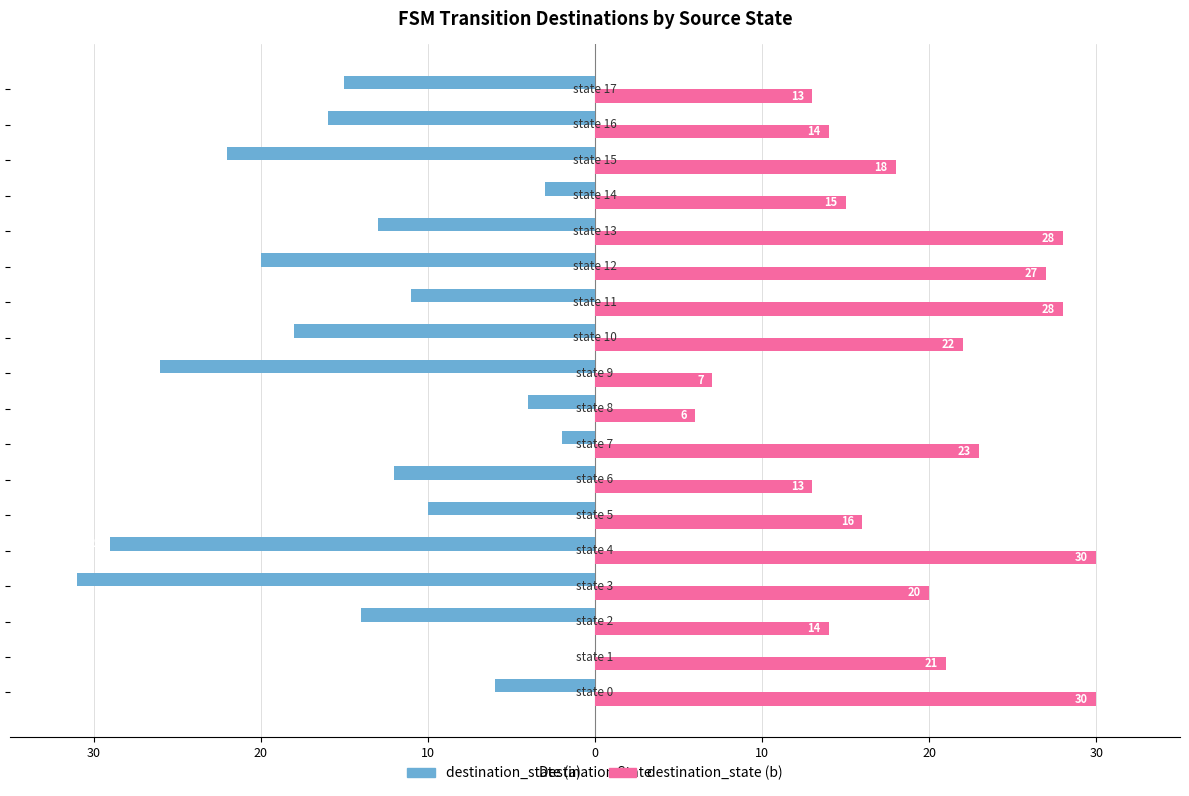

What are all the series names shown in the legend?

destination_state (a), destination_state (b)